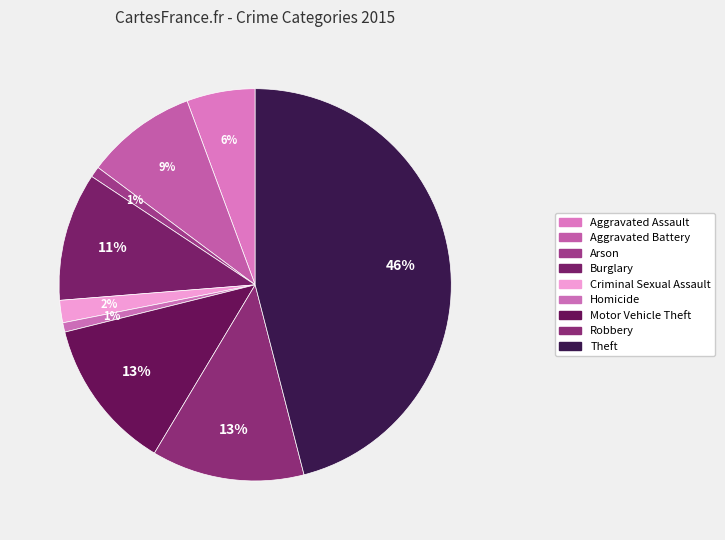

Between Aggravated Assault and Robbery, which is larger?

Robbery